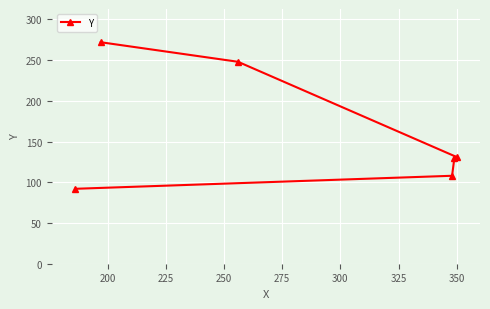

What is the value of the 5th point from the left?

130